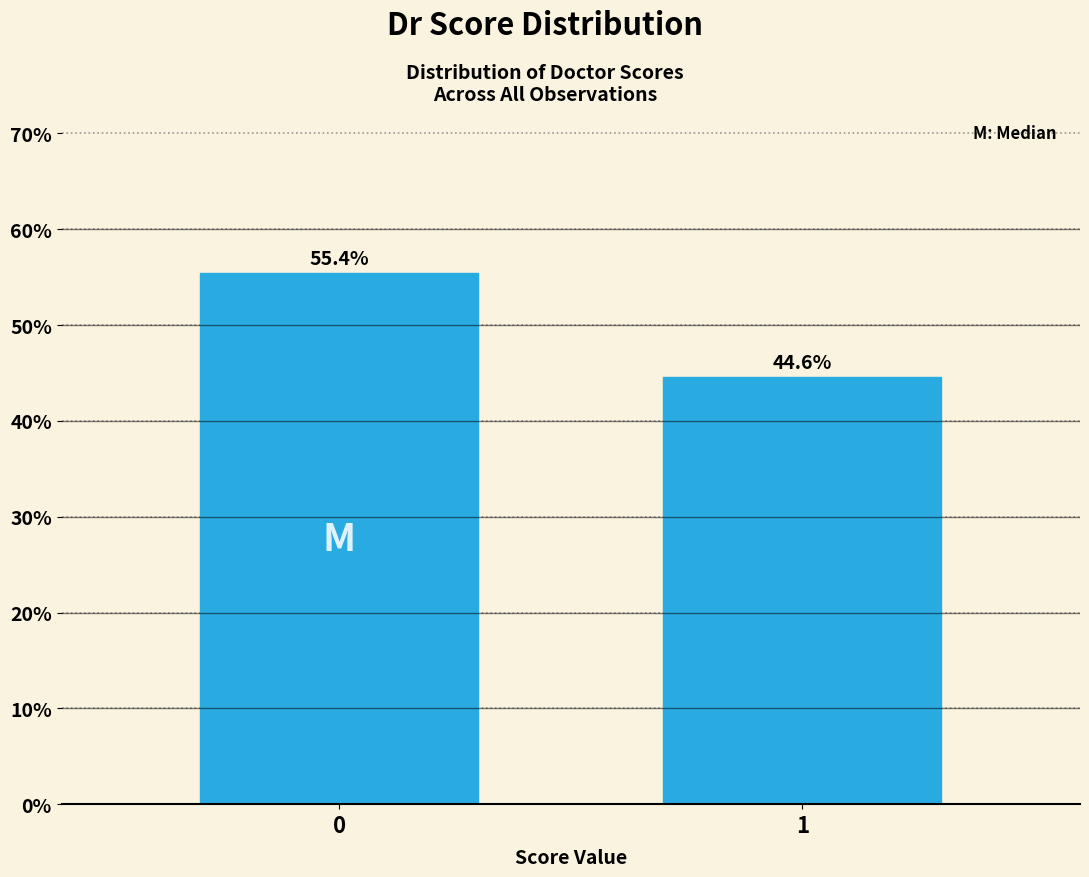

Reading left to right, extract all data points from this chart.

55.4	44.6